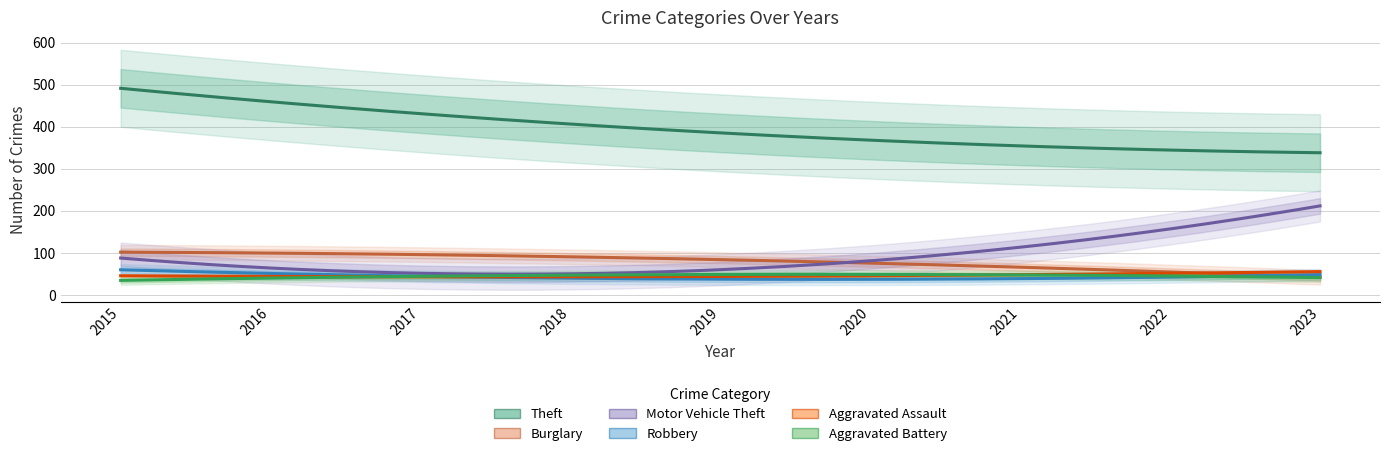

What are all the series names shown in the legend?

Theft, Burglary, Motor Vehicle Theft, Robbery, Aggravated Assault, Aggravated Battery